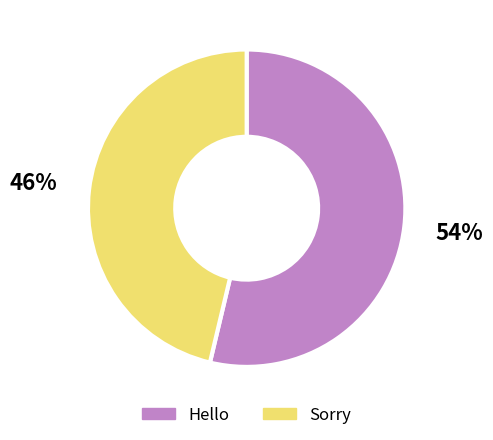

Is it true that Sorry is 58% of the pie?

False